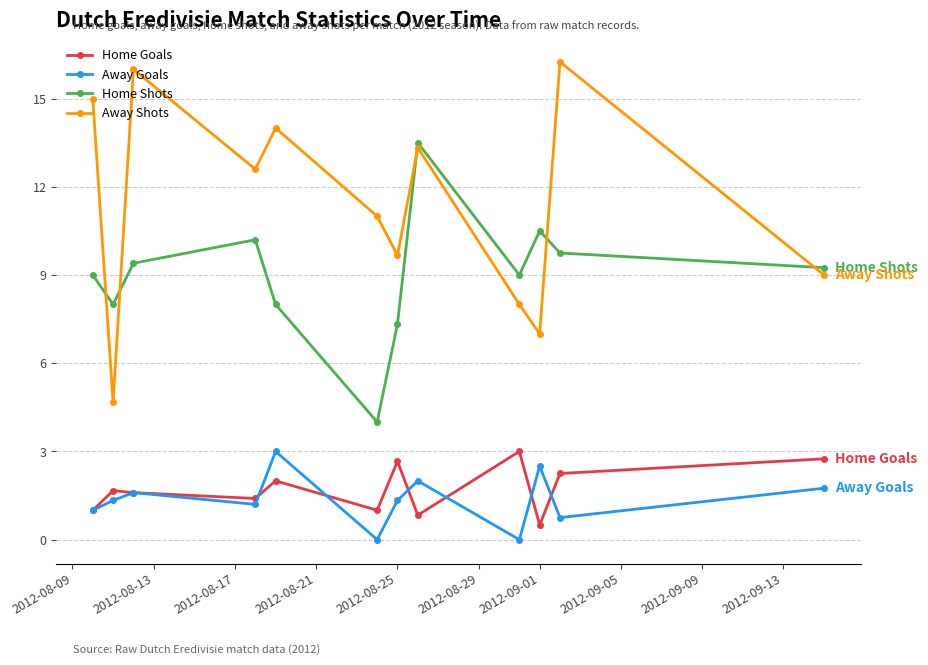

True or false: Away Goals has more than 2 interior local peaks.

True